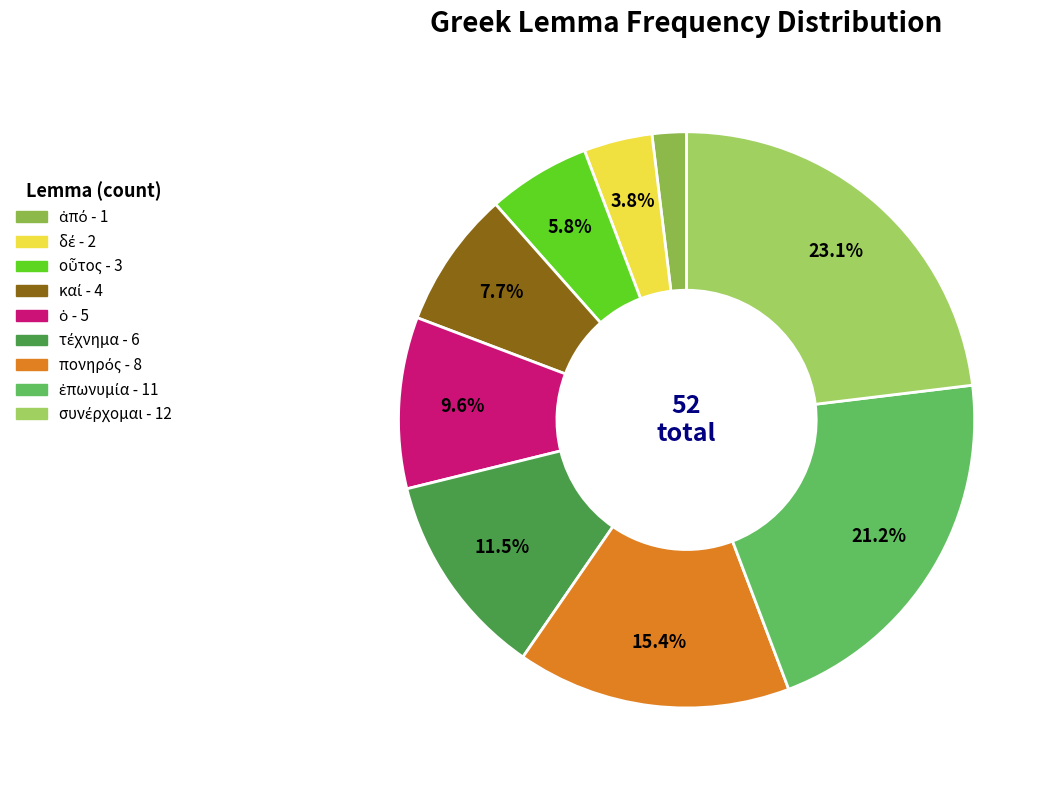

Is it true that ἀπό is 2% of the pie?

True